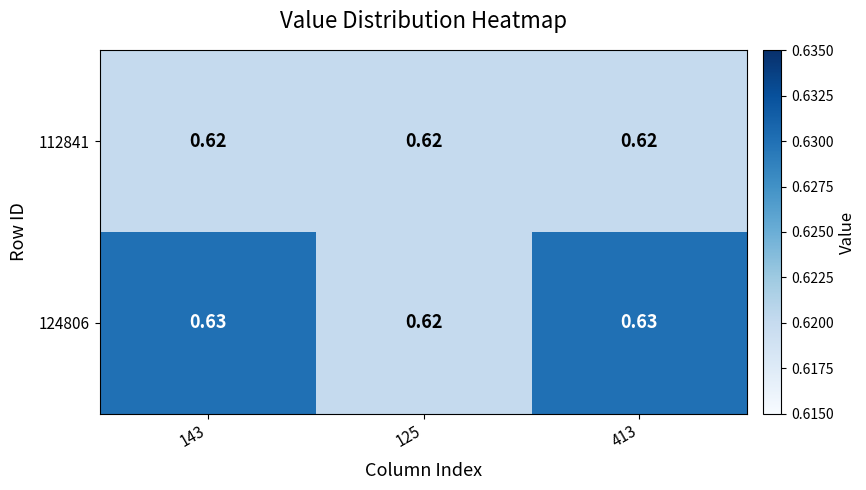

Between 125 and 413, which series saw the biggest shift?

124806